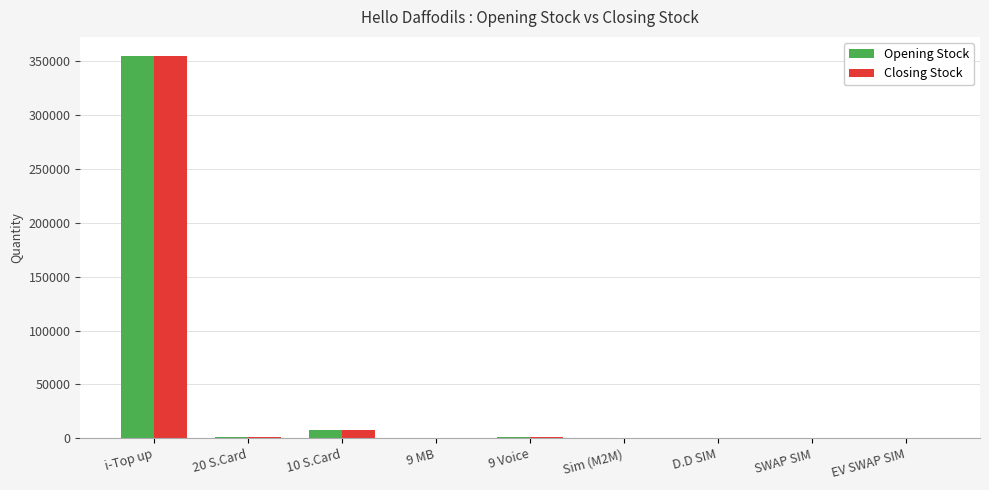

At which category is the sum across all series the highest?

i-Top up